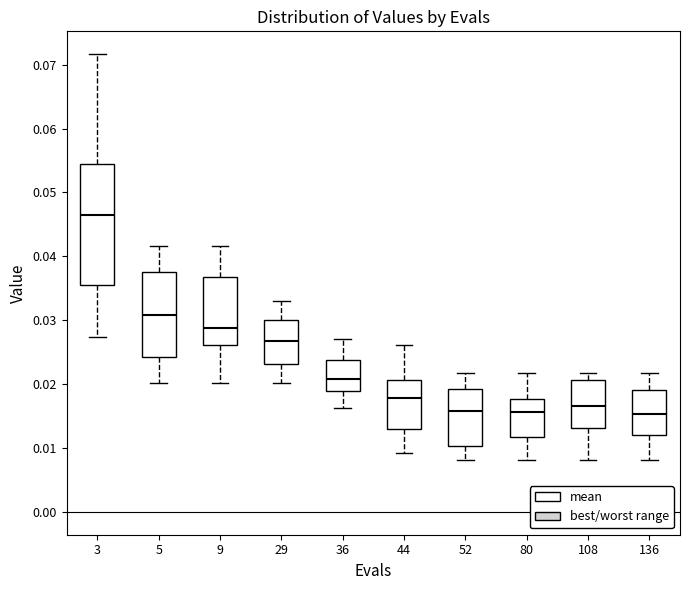

Reading left to right, read every box against the y-axis: the position of its median line, the range the box covers, and the ends of its whiskers. The values are not printed on the chart, so give them approximately, as read against the axis.

3: median 0.047, box 0.036 to 0.054, whiskers 0.027 to 0.072
5: median 0.031, box 0.024 to 0.038, whiskers 0.020 to 0.042
9: median 0.029, box 0.026 to 0.037, whiskers 0.020 to 0.042
29: median 0.027, box 0.023 to 0.030, whiskers 0.020 to 0.033
36: median 0.021, box 0.019 to 0.024, whiskers 0.016 to 0.027
44: median 0.018, box 0.013 to 0.021, whiskers 0.009 to 0.026
52: median 0.016, box 0.010 to 0.019, whiskers 0.008 to 0.022
80: median 0.016, box 0.012 to 0.018, whiskers 0.008 to 0.022
108: median 0.017, box 0.013 to 0.021, whiskers 0.008 to 0.022
136: median 0.015, box 0.012 to 0.019, whiskers 0.008 to 0.022